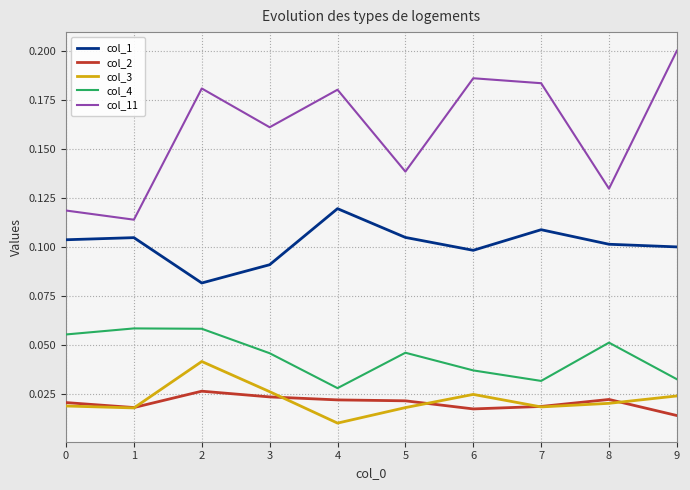

What is the sum of all col_11 values?

1.6